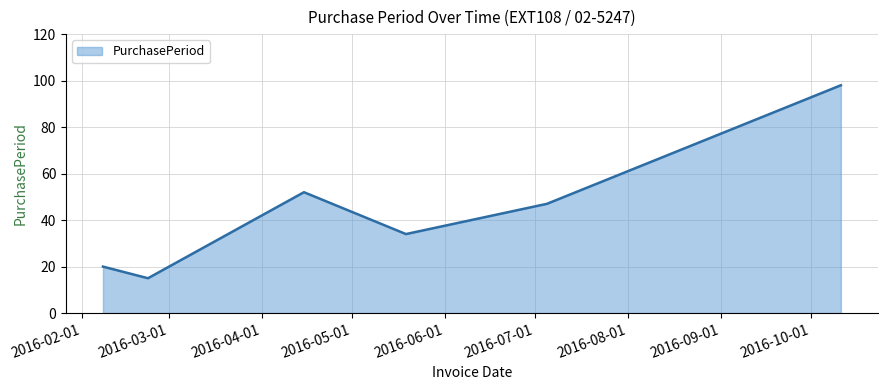

What is the smallest value displayed?

15